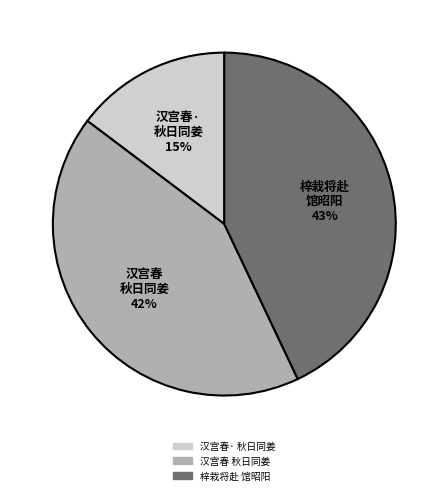

To the nearest percent, what is the difference between the largest and smallest slice percentages?

28%